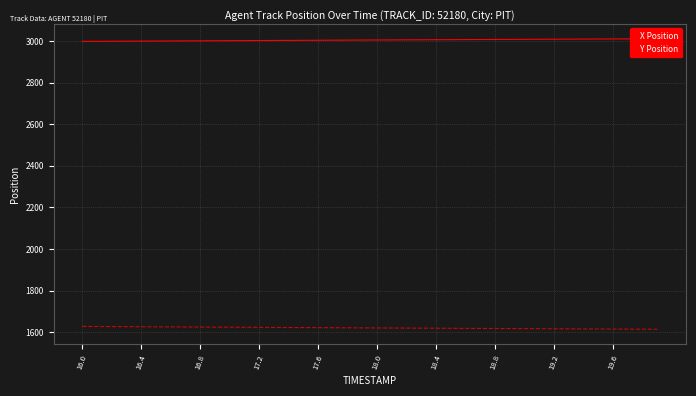

What is the maximum value for Y Position?

1628.5